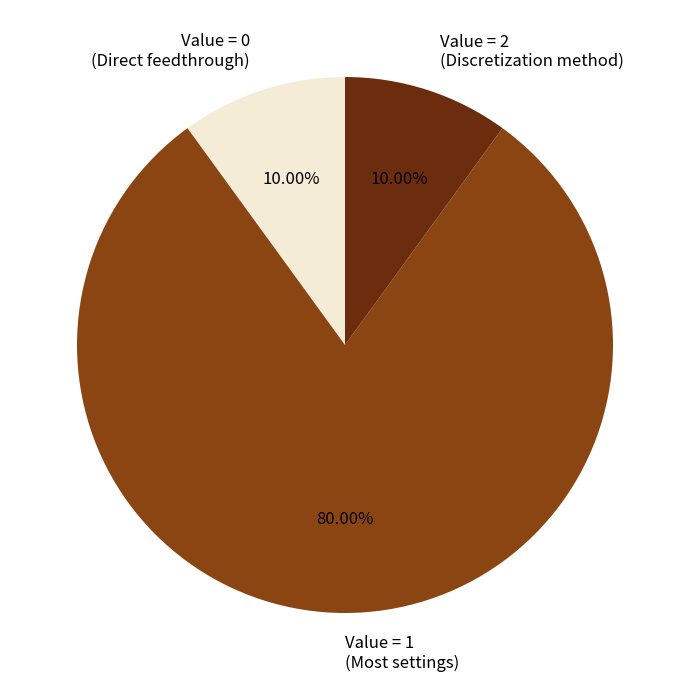

Does any single category account for the majority?

Yes